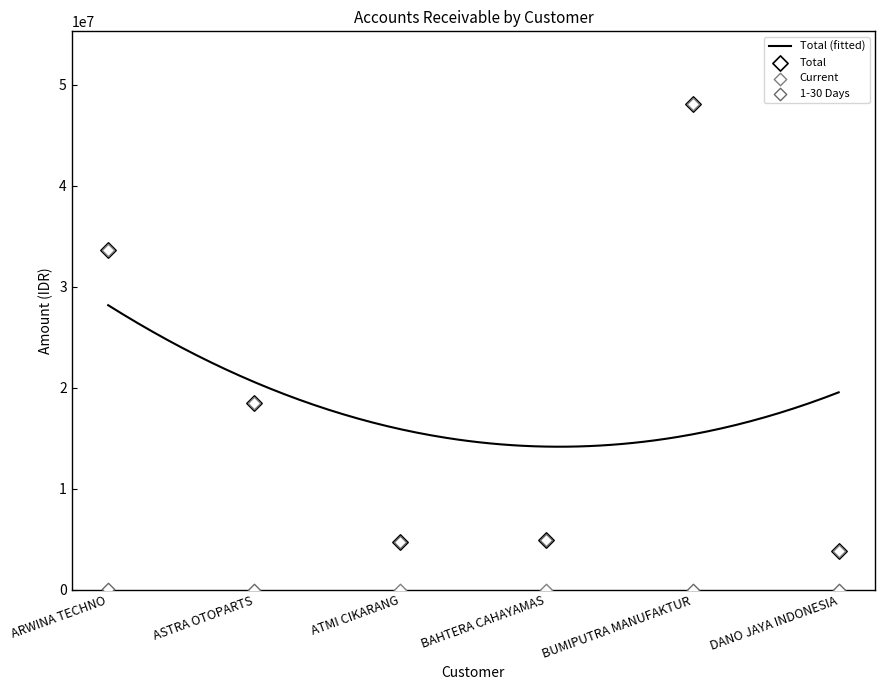

At how many categories does at least one series exceed 15636655?

3